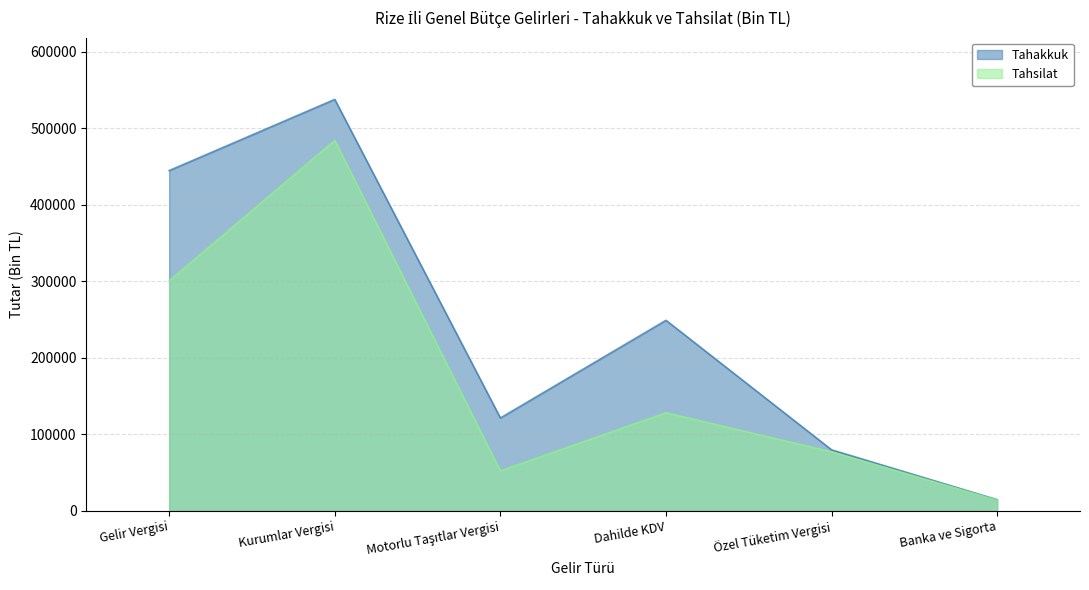

List the series in order of their peak value, lowest first.

Tahsilat, Tahakkuk